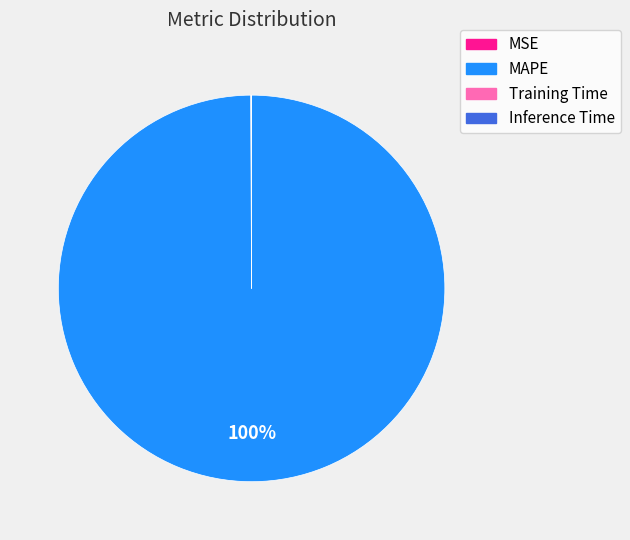

What is the majority slice?

MAPE